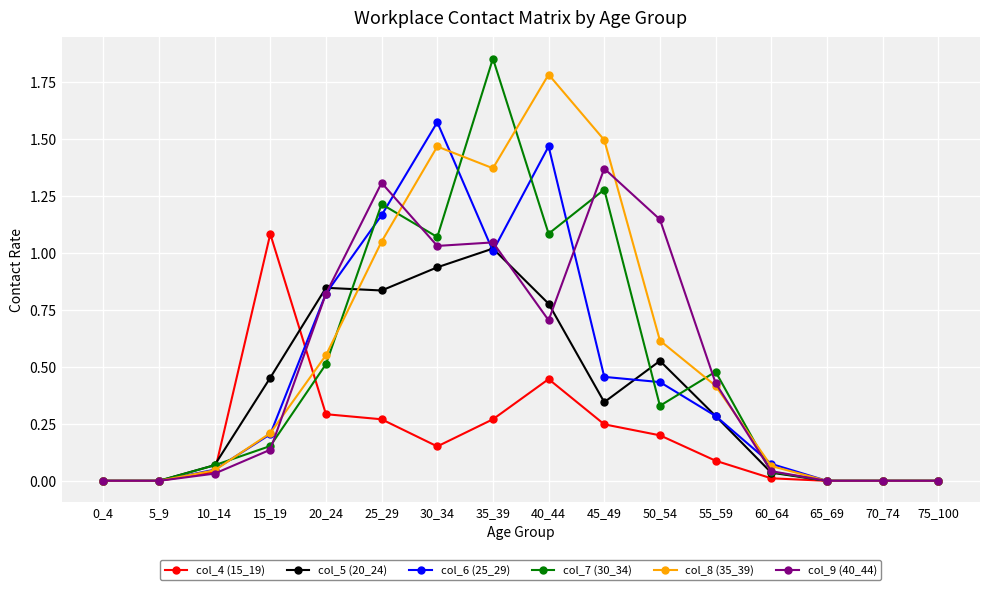

Read the col_8 (35_39) value at 40_44.

1.8